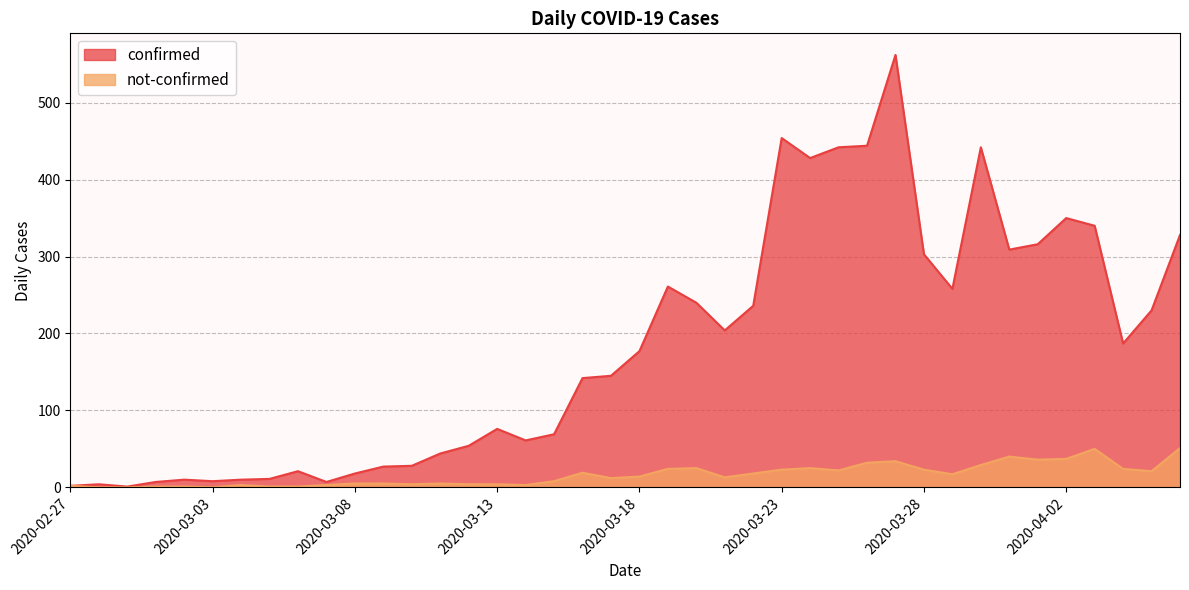

At which label does confirmed reach its minimum?

2020-02-29